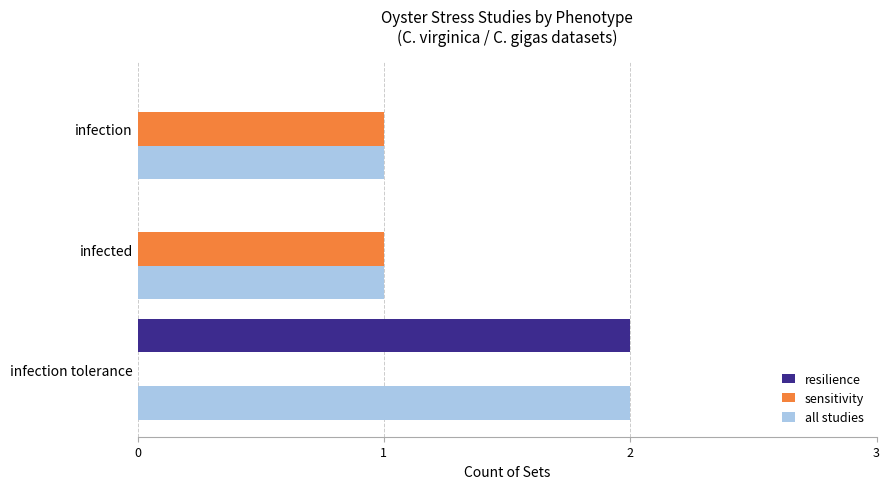

At which category is the sum across all series the highest?

infection tolerance